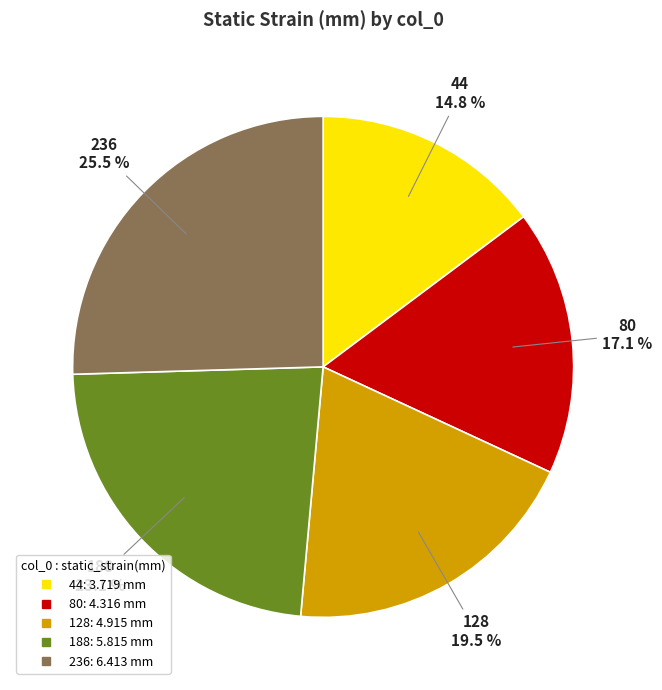

Count the number of slices in the pie.

5